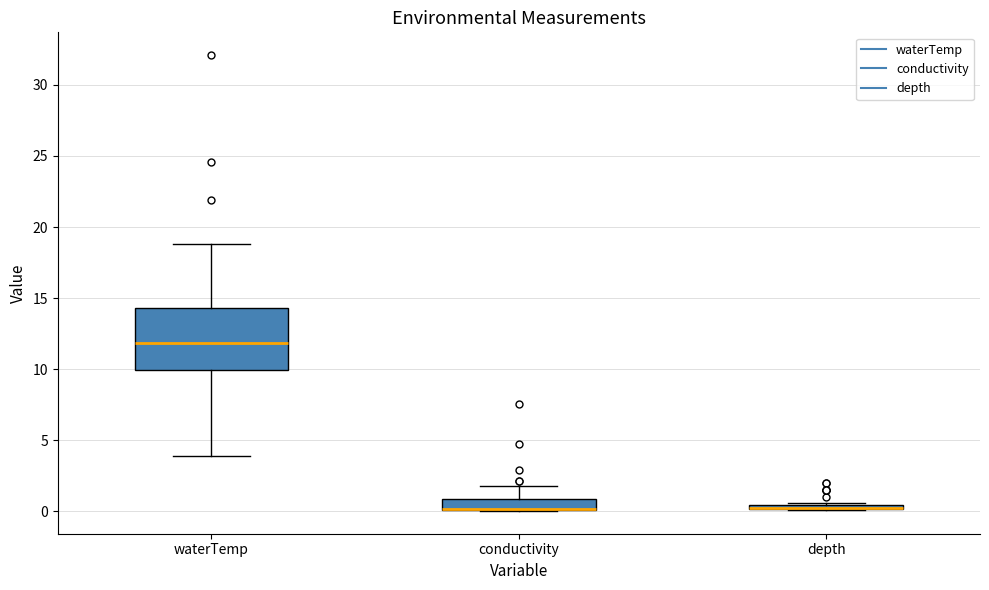

Where is the upper edge of the box for conductivity on the y-axis? The values are not printed on the chart, so give them approximately, as read against the axis.

1.0